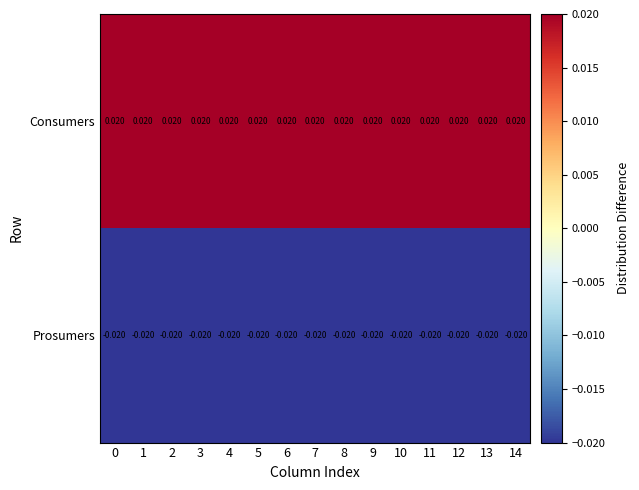

Is the value of Prosumers at 9 greater than the value of Consumers at 3?

No